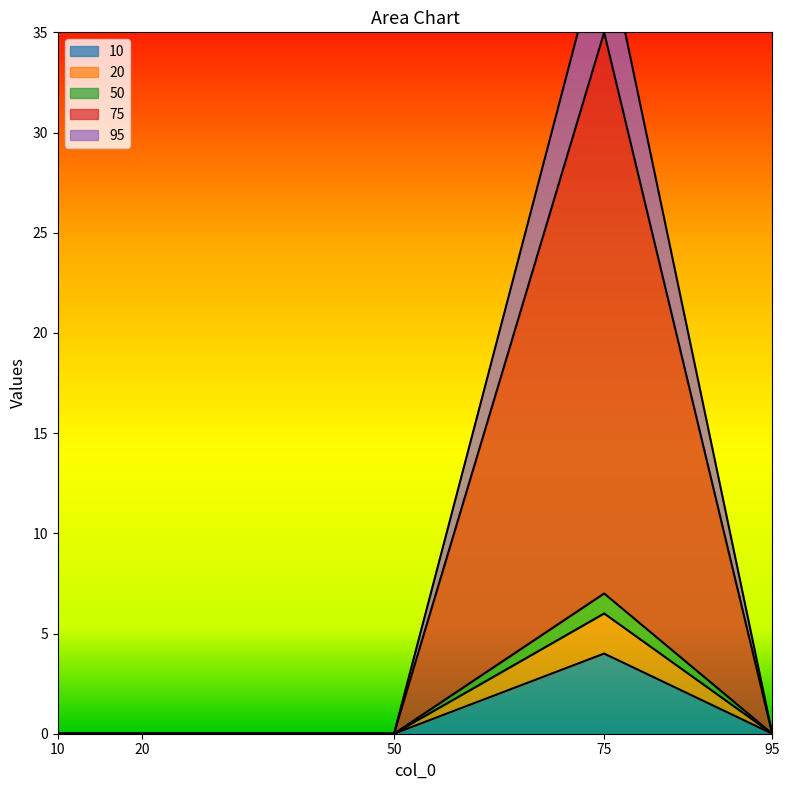

True or false: 95 and 75 intersect in this chart.

False